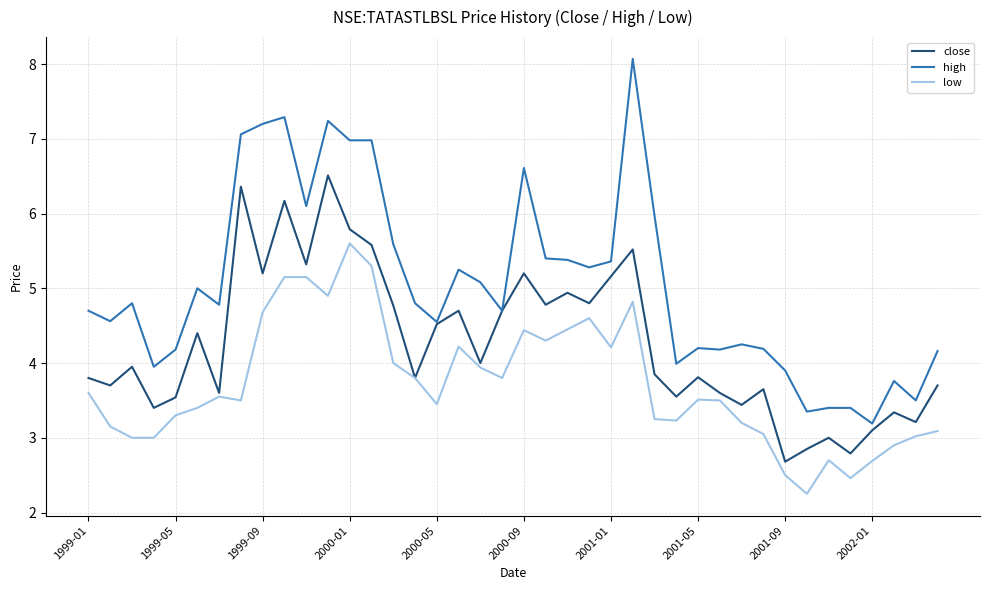

Which series has the largest total across all categories?

high